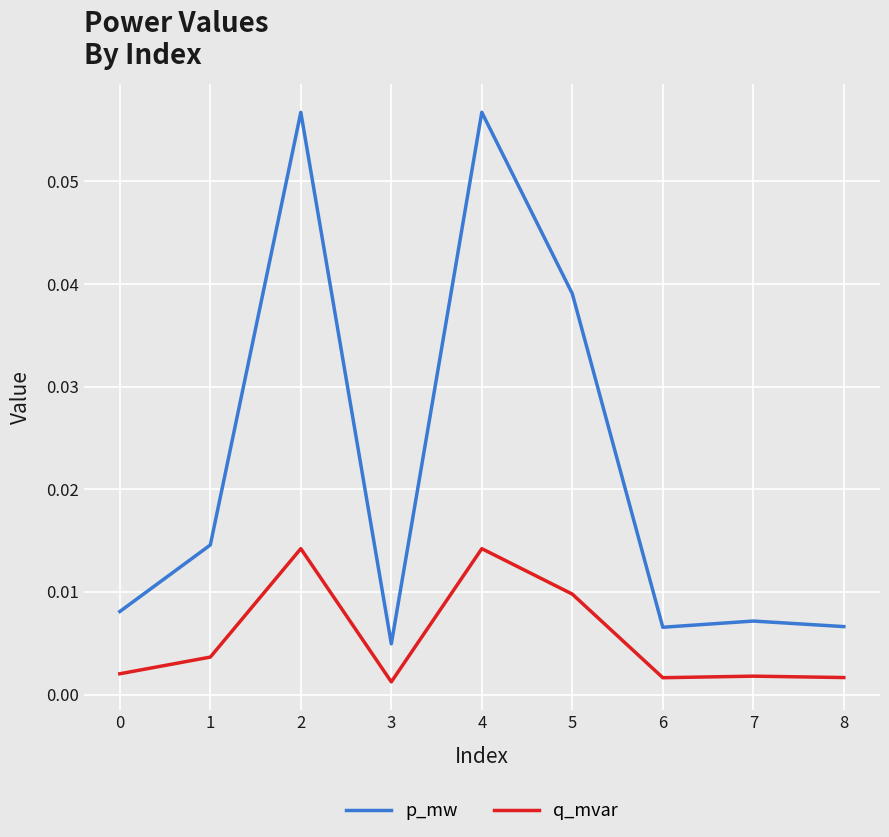

What are all the series names shown in the legend?

p_mw, q_mvar